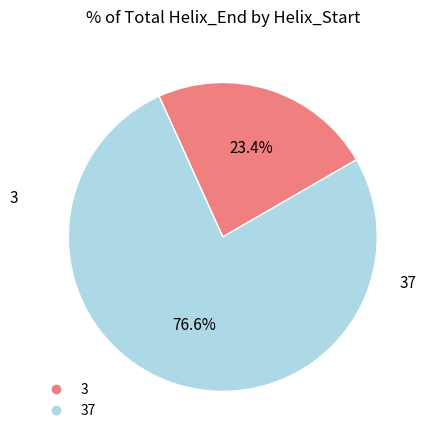

Is there a majority slice in this chart?

Yes